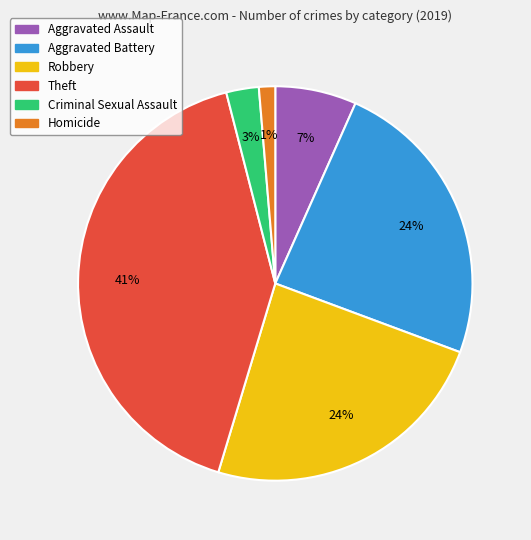

To the nearest percent, what is the combined percentage of Criminal Sexual Assault and Theft?

44%